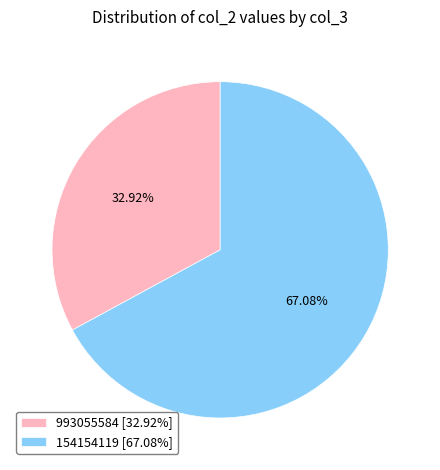

To the nearest percent, what percentage of the pie is 993055584?

33%